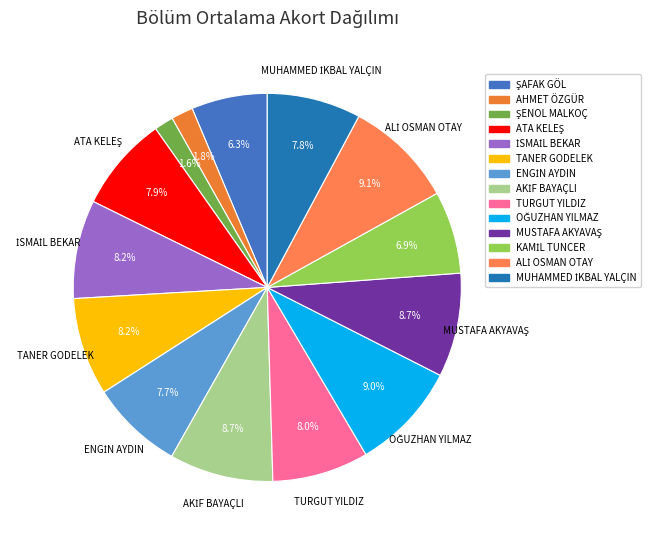

To the nearest percent, what percentage of the pie is ENGİN AYDIN?

8%